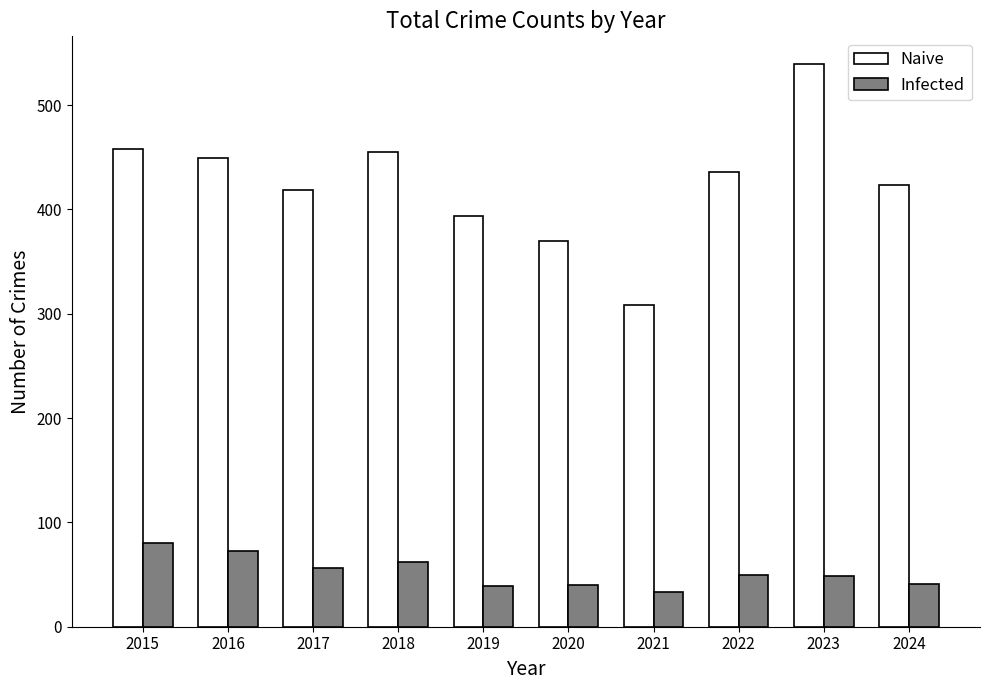

What is the difference between the Naive values at 2019 and 2021?

86